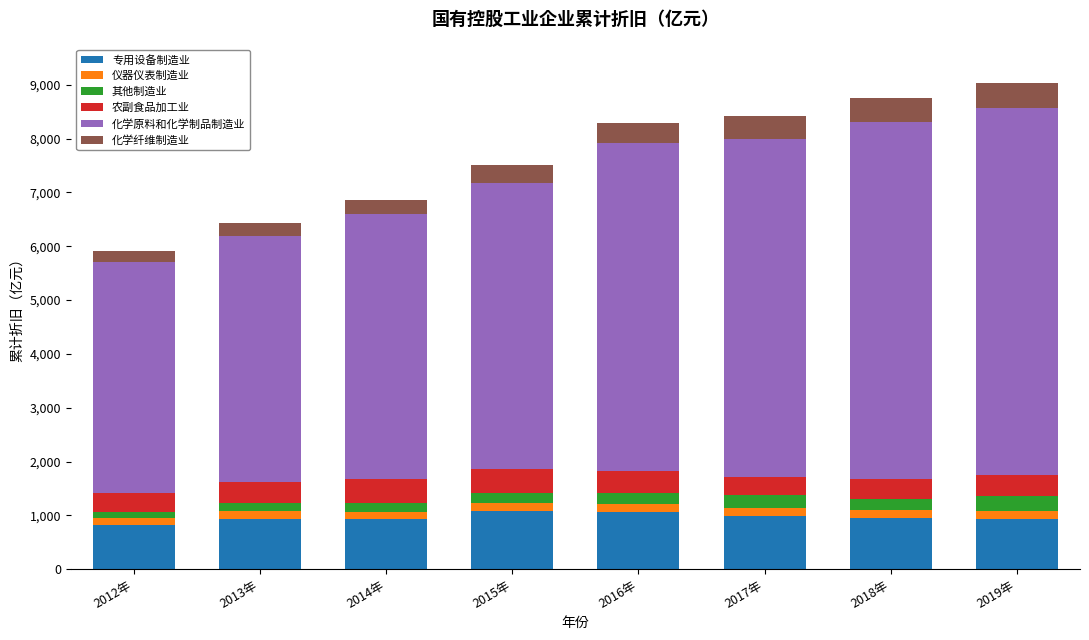

What is the maximum value for 专用设备制造业?

1081.2